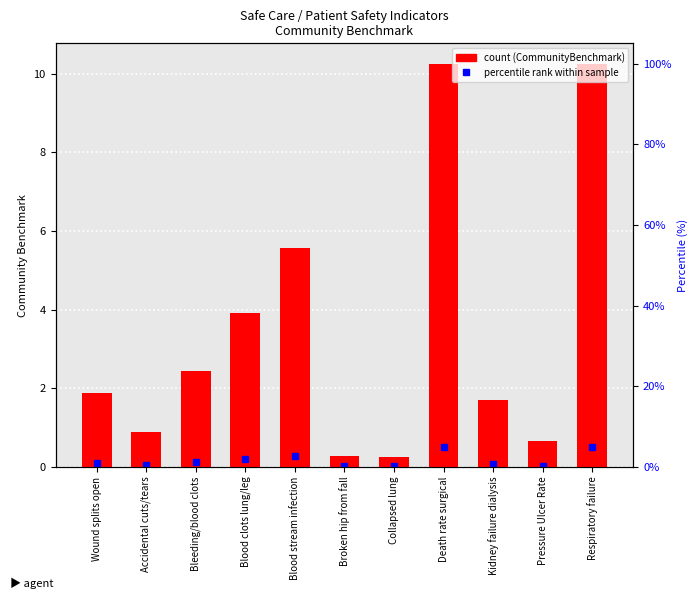

How many bars are there in total?

11